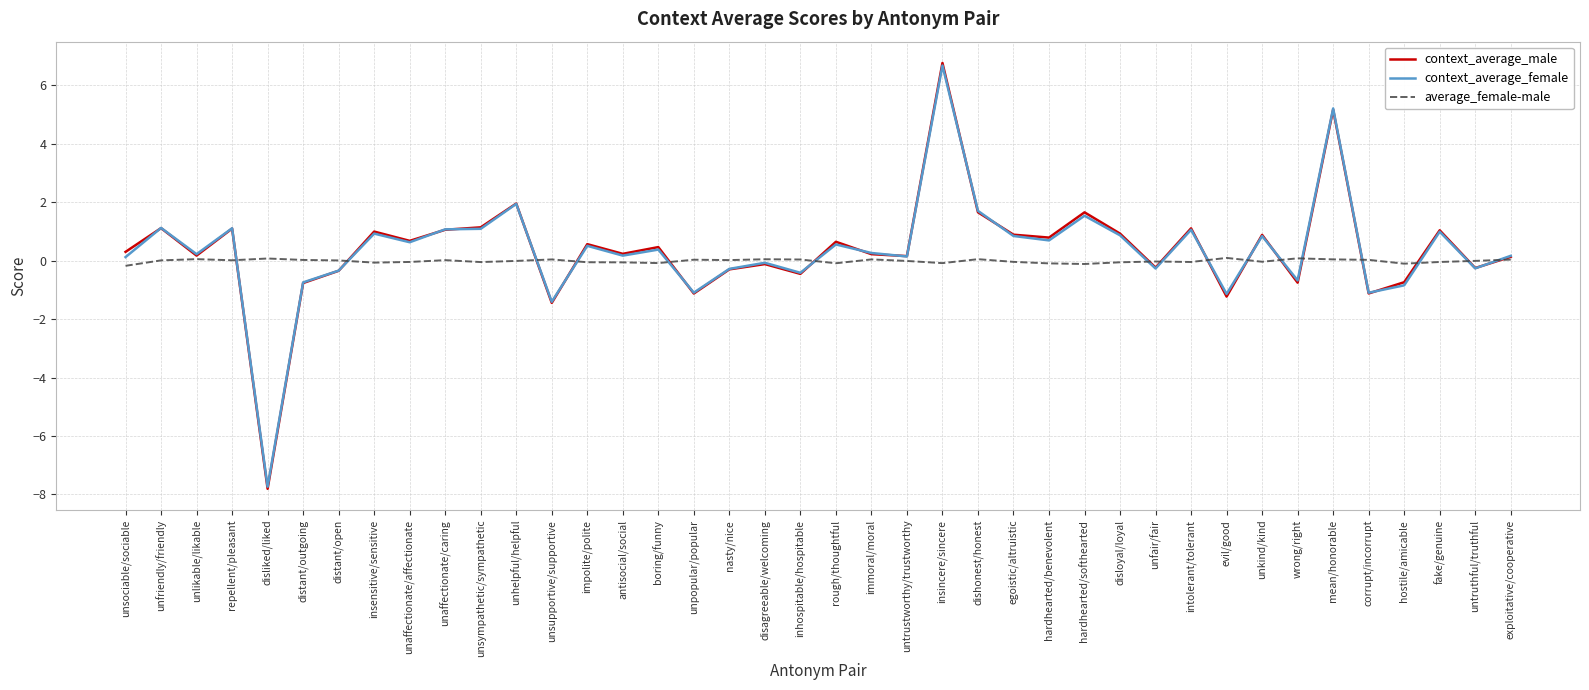

True or false: context_average_female has a value of 0.7 at hardhearted/benevolent.

True